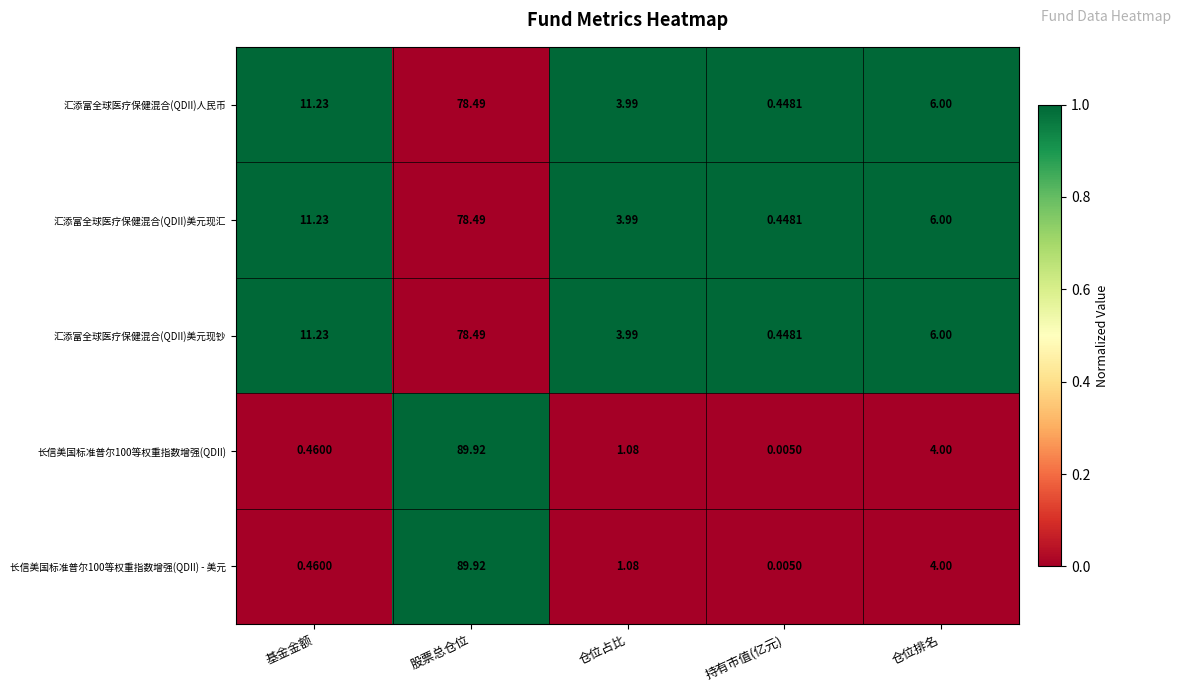

At which label does 汇添富全球医疗保健混合(QDII)美元现汇 reach its peak?

股票总仓位